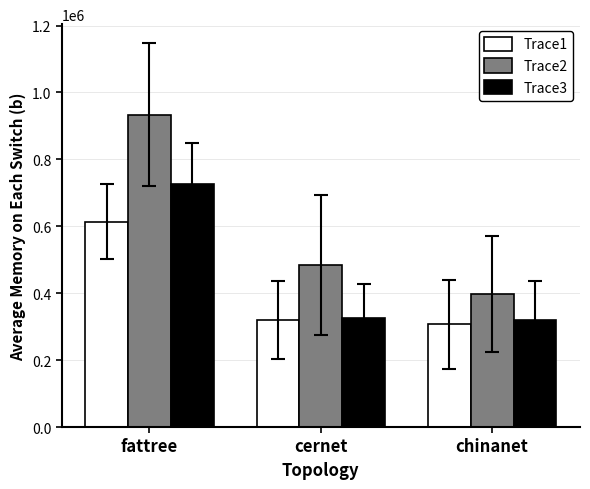

How many values in the Trace2 series are below 484314?

1